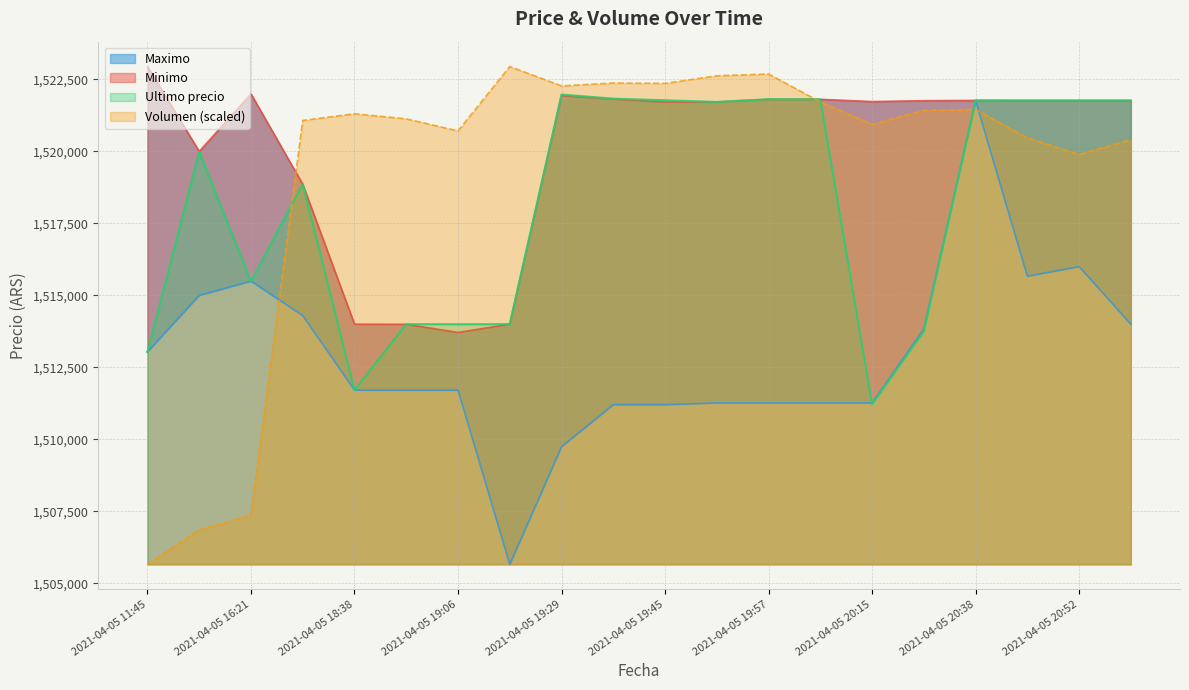

True or false: Ultimo precio and Minimo intersect in this chart.

True